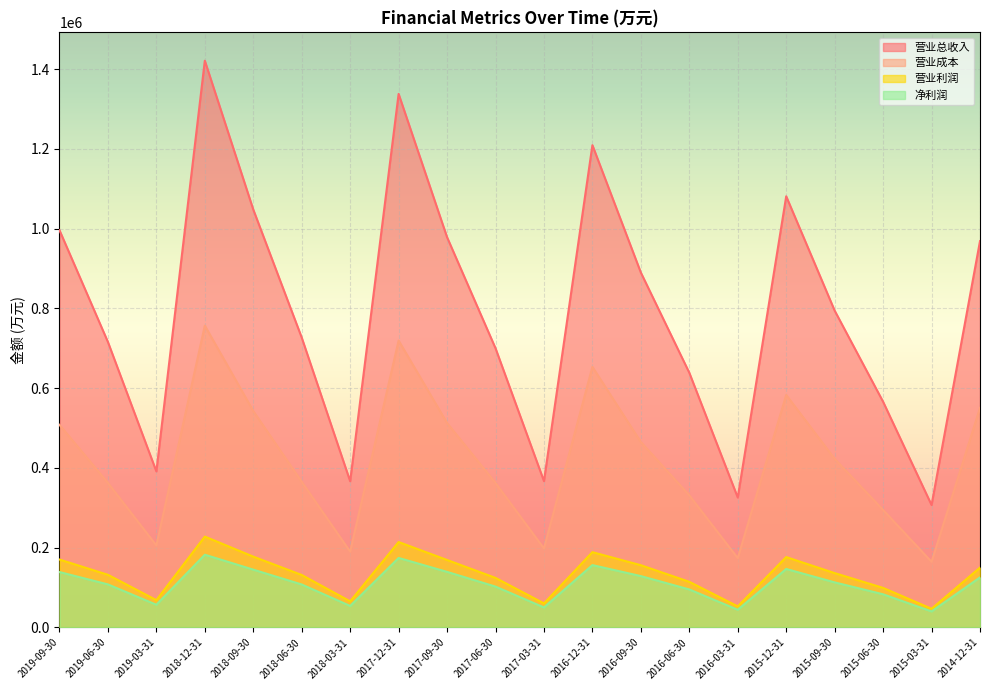

What is the label of the 18th point from the left?

2015-06-30